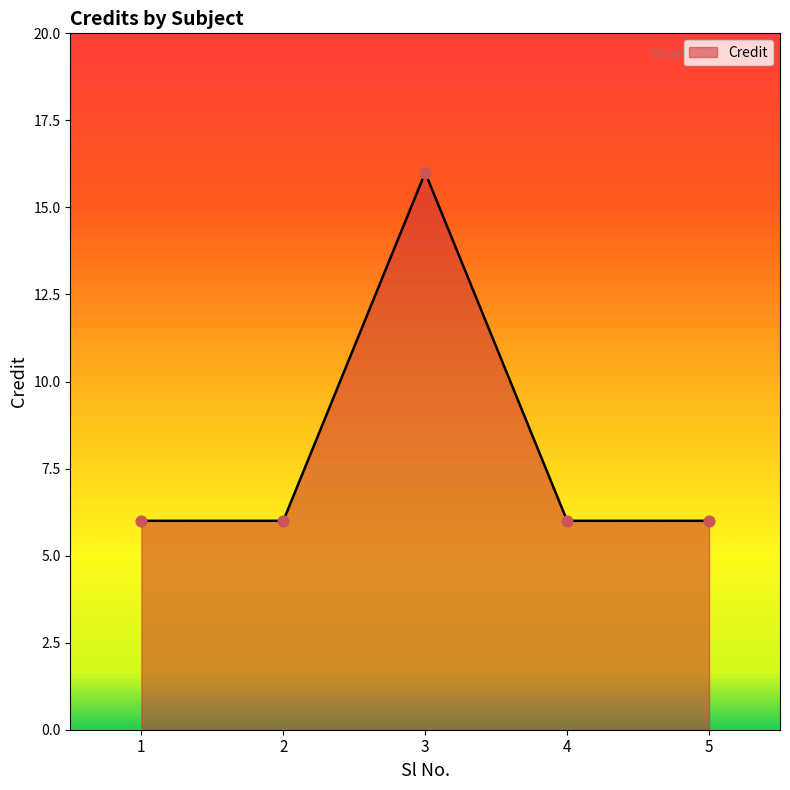

Approximately how many times larger is the value at 3 compared to 4?

2.7